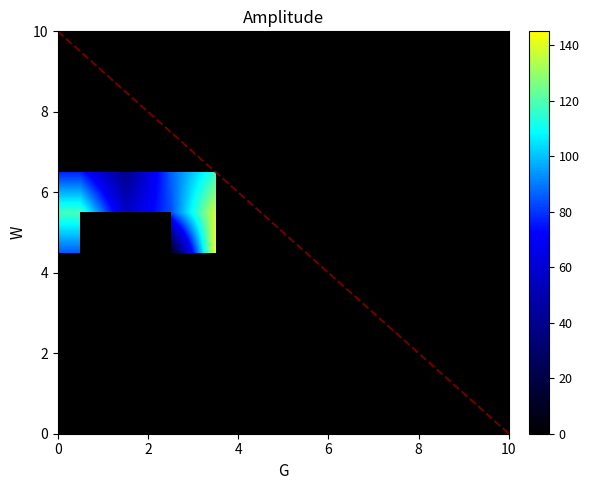

Which has a higher value, 4 or 8?

4